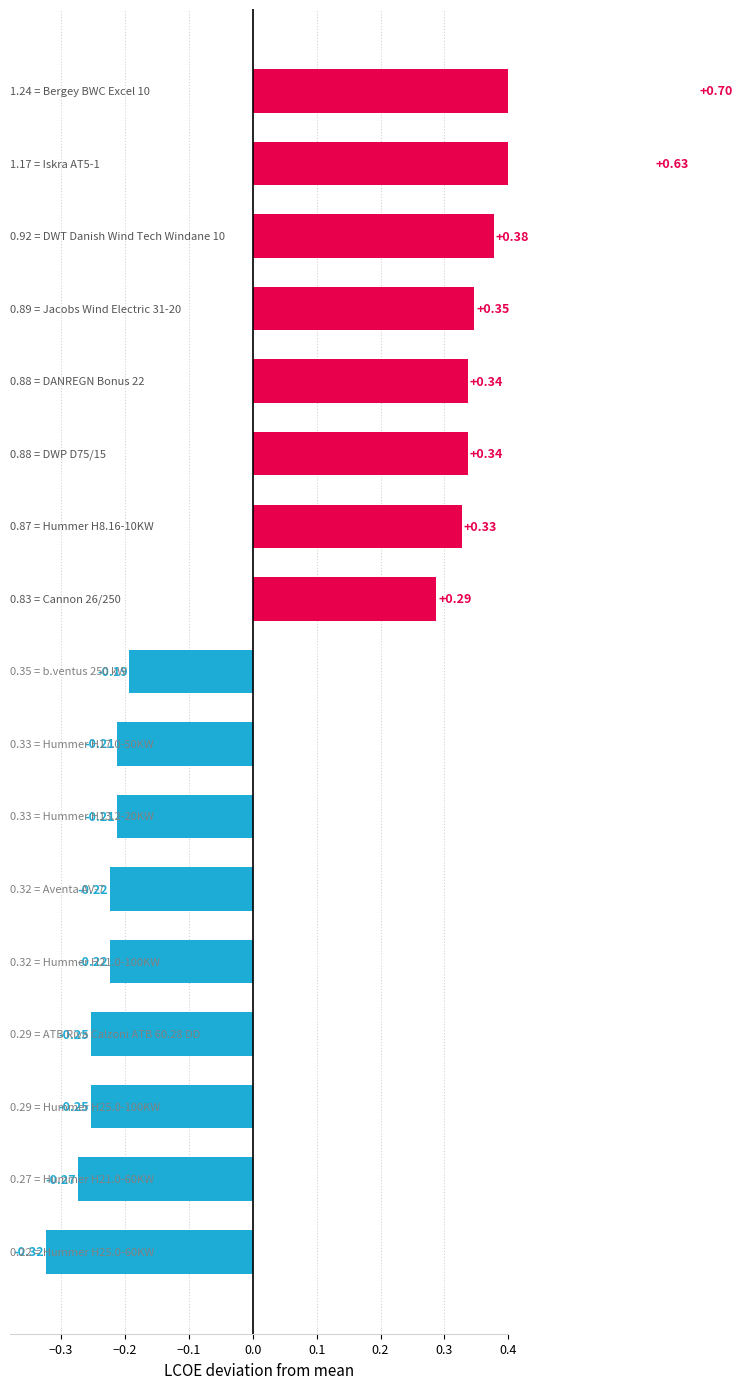

Reading right to left, list all the values displayed in this chart.

0.7	0.6	0.4	0.3	0.3	0.3	0.3	0.3	-0.2	-0.2	-0.2	-0.2	-0.2	-0.3	-0.3	-0.3	-0.3